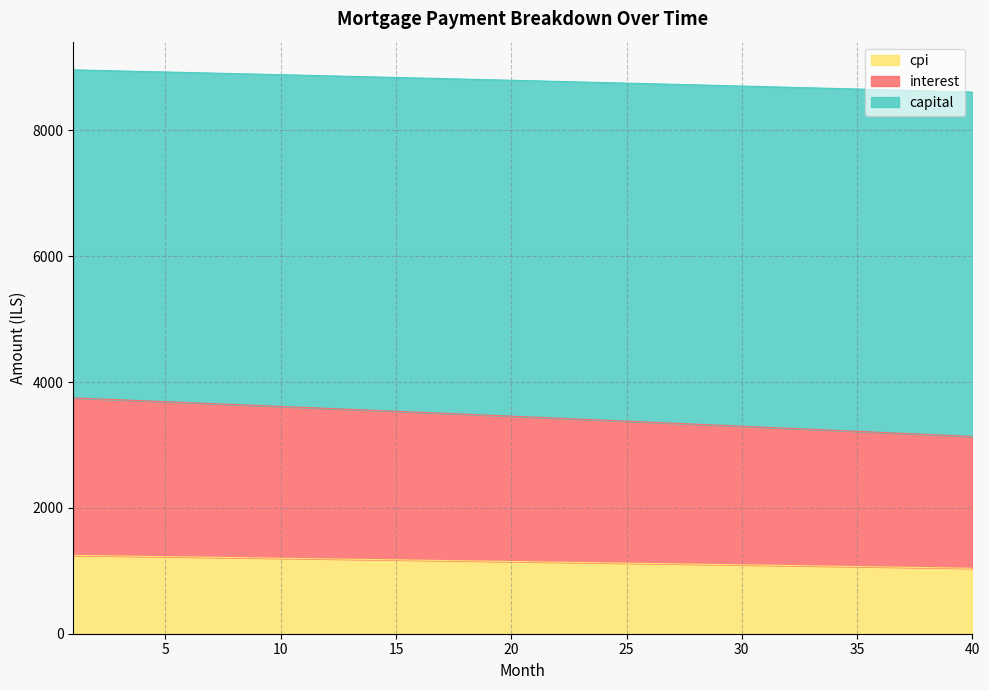

What is the difference between the maximum and second lowest values in the cpi series?

199.2